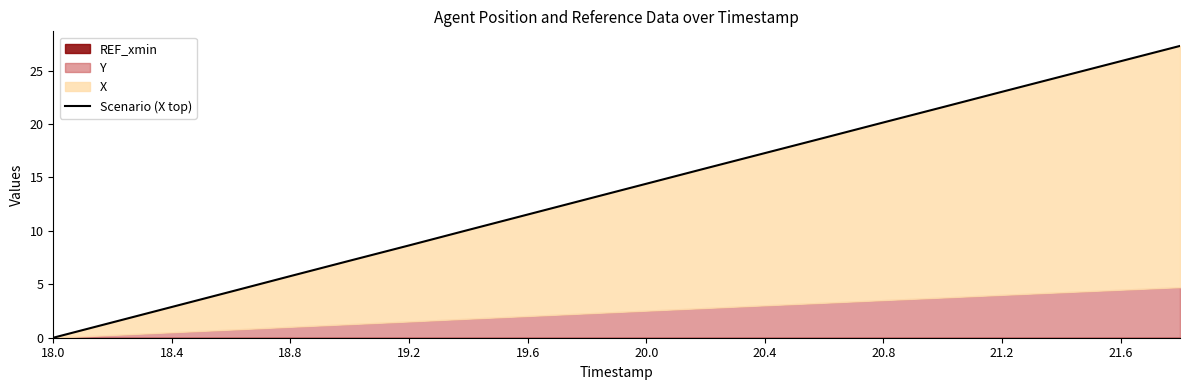

How many data points are less than 14?

10